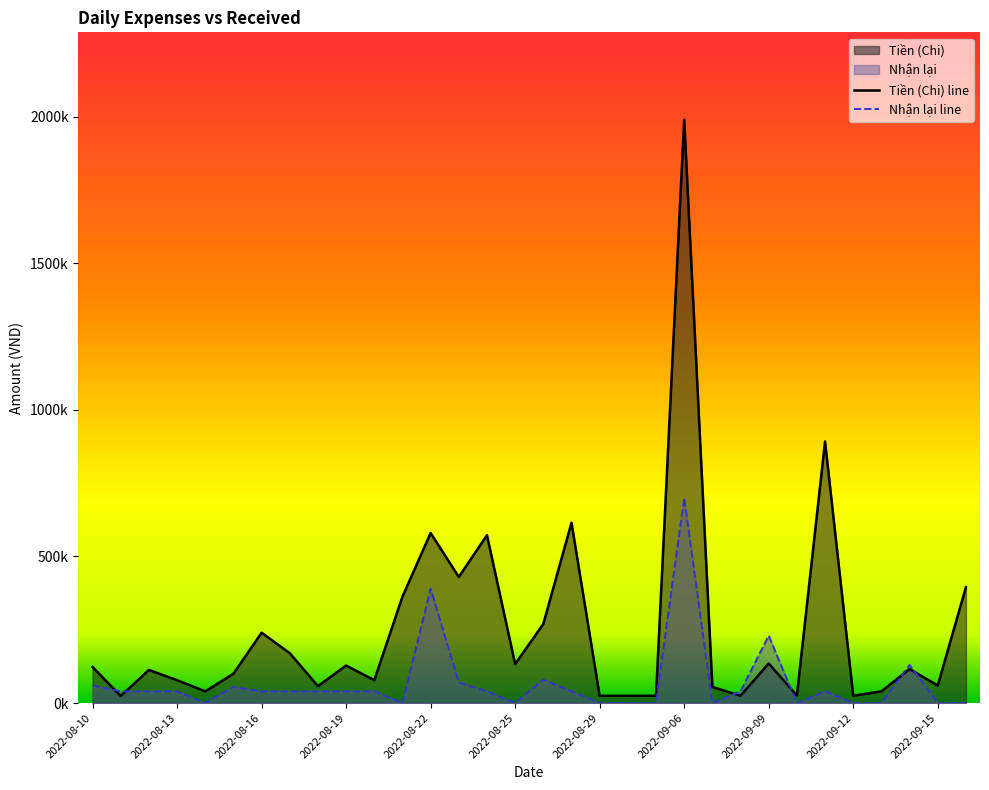

Reading left to right, transcribe all the data shown in this chart.

Tiền (Chi): 123000	24000	113000	78000	40000	100000	240000	170000	58000	128000	78000	363000	580000	430000	572500	133000	270045	615000	25000	25000	25000	1989000	55000	25000	135000	26000	892000	25000	40000	116000	60000	395000
Nhận lại: 60000	40000	40000	40000	0	55000	40000	40000	40000	40000	40000	0	390000	70000	40000	0	80000	40000	0	0	0	700000	0	40000	230000	0	40000	0	0	130000	0	0